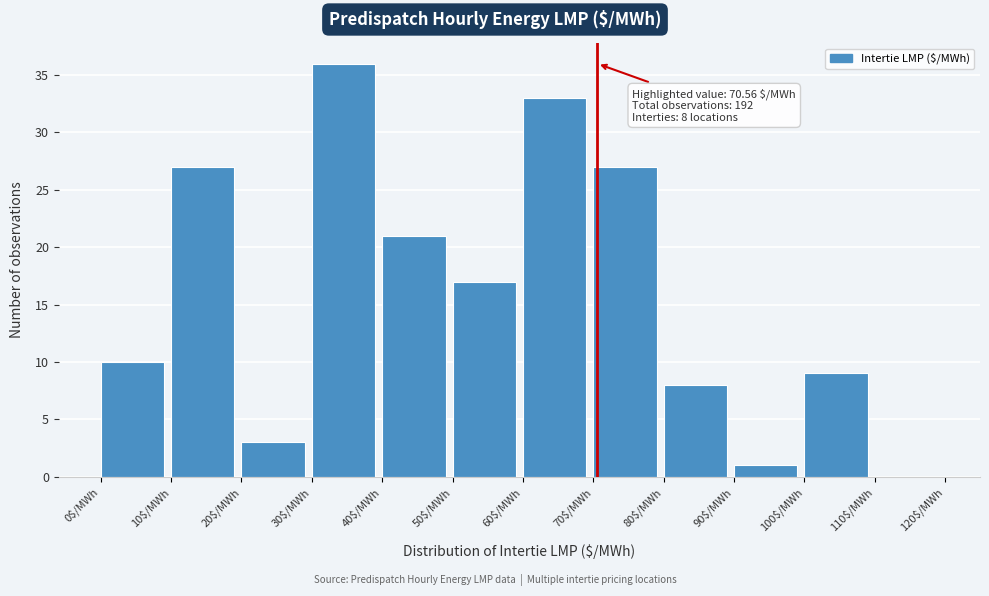

Over which range of the x-axis is the bar tallest?

30 to 40